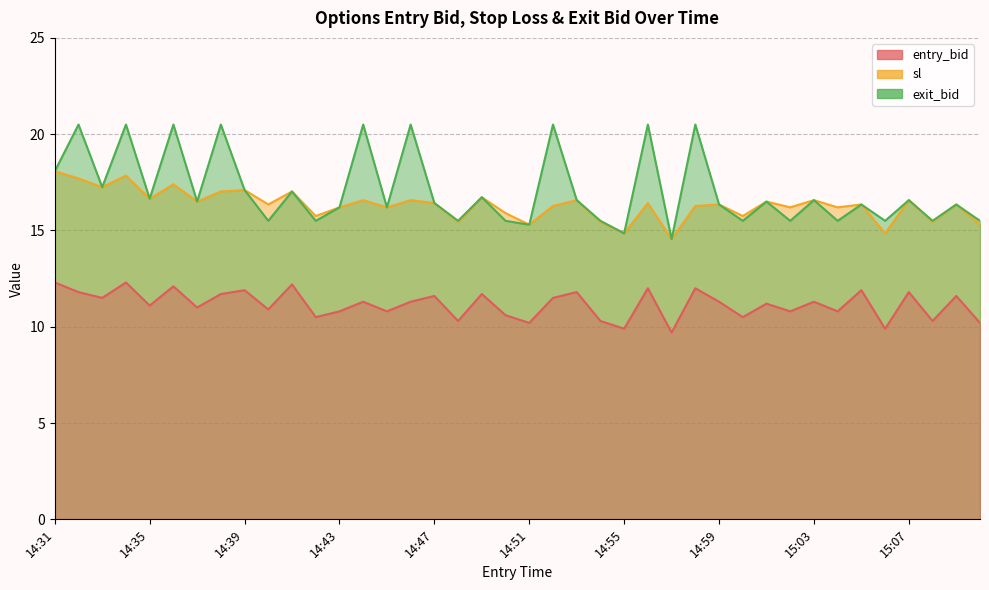

Reading right to left, what are all the values shown in this chart?

entry_bid: 10.2	11.6	10.3	11.8	9.9	11.9	10.8	11.3	10.8	11.2	10.5	11.3	12.0	9.7	12.0	9.9	10.3	11.8	11.5	10.2	10.6	11.7	10.3	11.6	11.3	10.8	11.3	10.8	10.5	12.2	10.9	11.9	11.7	11.0	12.1	11.1	12.3	11.5	11.8	12.3
sl: 15.3	16.4	15.4	16.6	14.8	16.4	16.2	16.6	16.2	16.5	15.8	16.4	16.3	14.6	16.4	14.8	15.4	16.6	16.3	15.3	15.9	16.7	15.4	16.4	16.6	16.2	16.6	16.2	15.8	17.0	16.4	17.1	17.0	16.5	17.4	16.6	17.9	17.2	17.7	18.1
exit_bid: 15.5	16.4	15.5	16.6	15.5	16.4	15.5	16.6	15.5	16.5	15.5	16.4	20.5	14.6	20.5	14.8	15.5	16.6	20.5	15.3	15.5	16.7	15.5	16.4	20.5	16.2	20.5	16.2	15.5	17.0	15.5	17.1	20.5	16.5	20.5	16.6	20.5	17.2	20.5	18.1